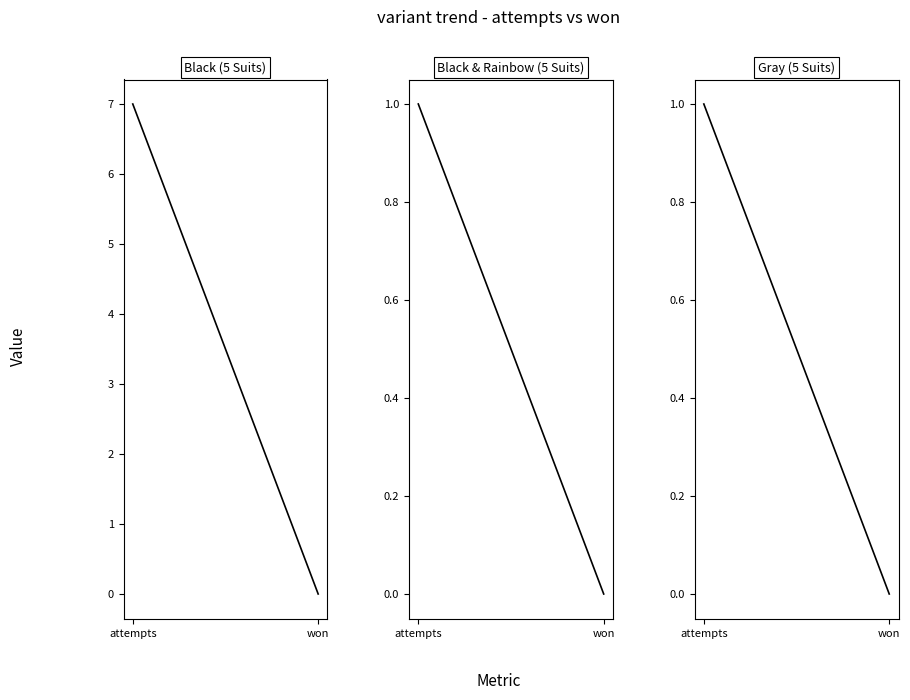

What are all the series names shown in the legend?

Black (5 Suits), Black & Rainbow (5 Suits), Gray (5 Suits)